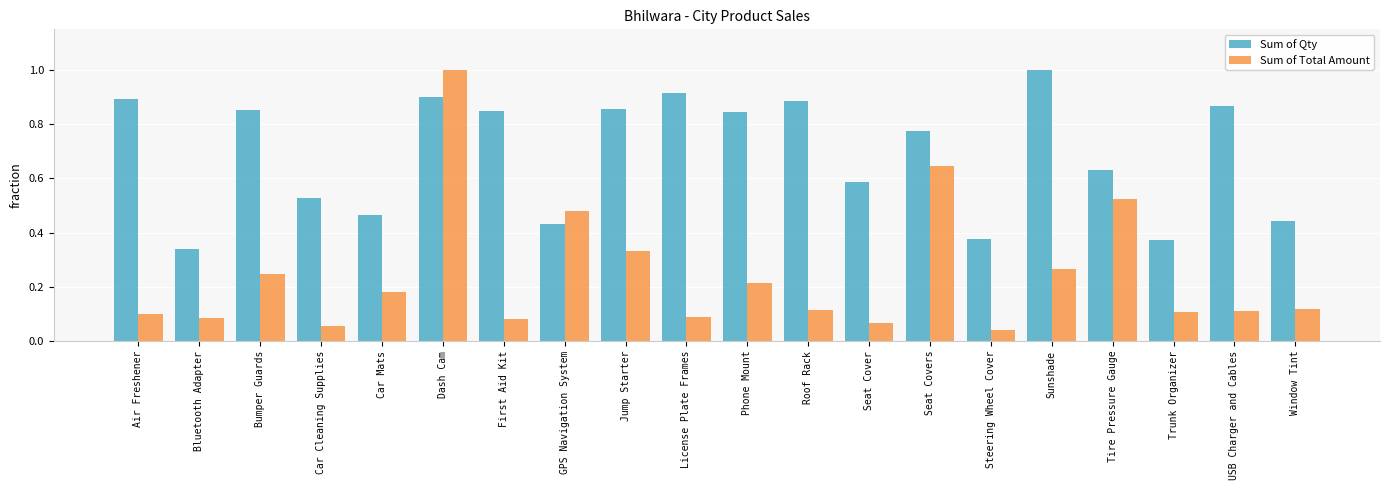

Rank the series at License Plate Frames from lowest to highest value.

Sum of Total Amount, Sum of Qty